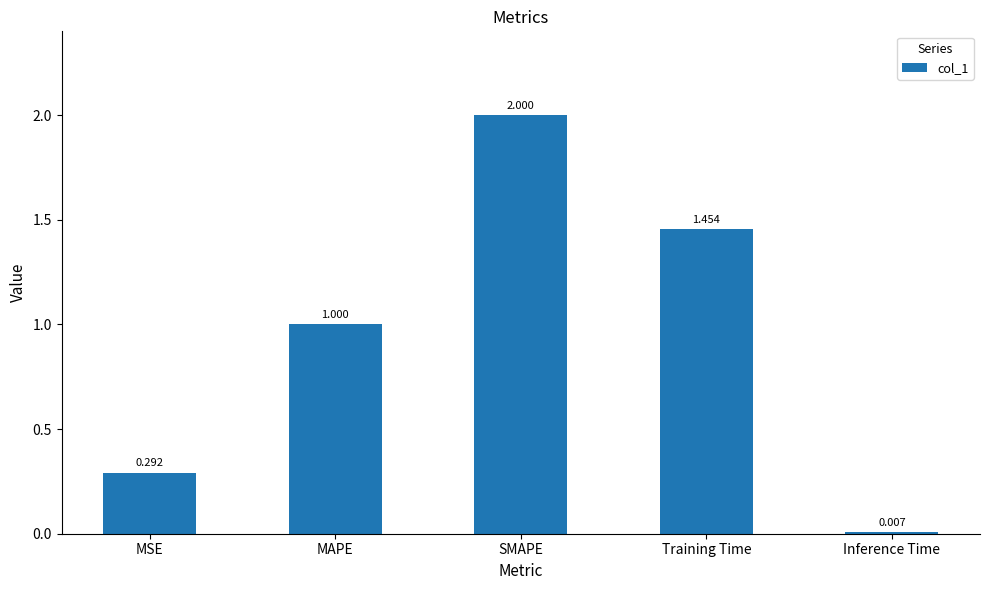

Count the number of categories in the chart.

5